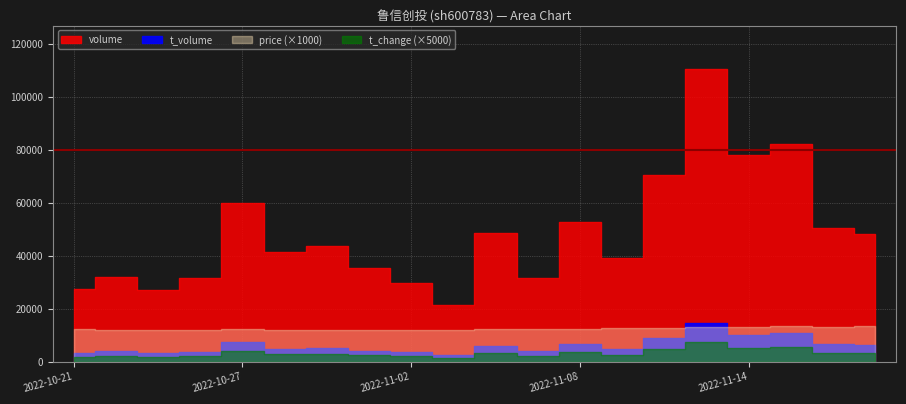

True or false: t_volume and volume cross at least once.

False